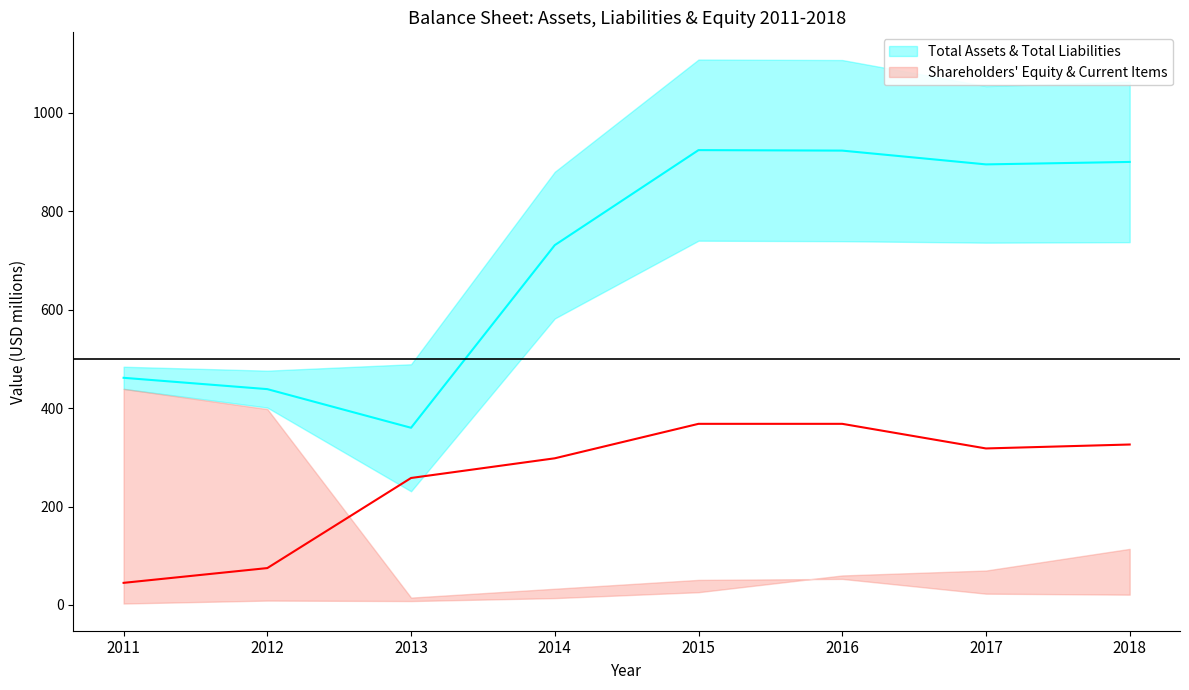

The value of Shareholders Equity at 2016 is 368. True or false?

True